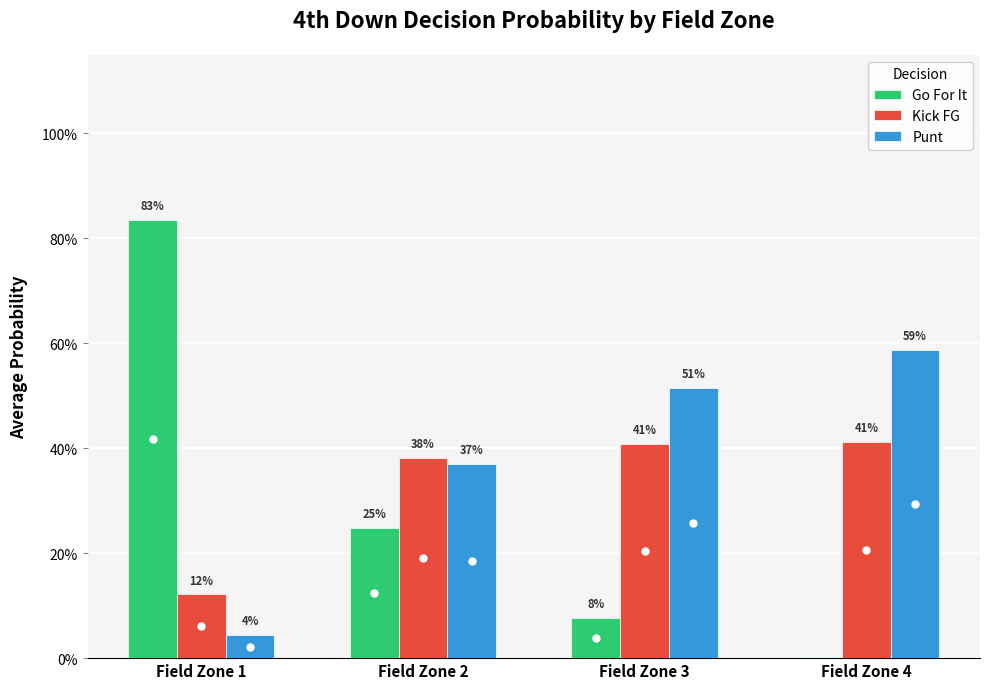

At which category does the chart reach its minimum across all series?

Field Zone 4